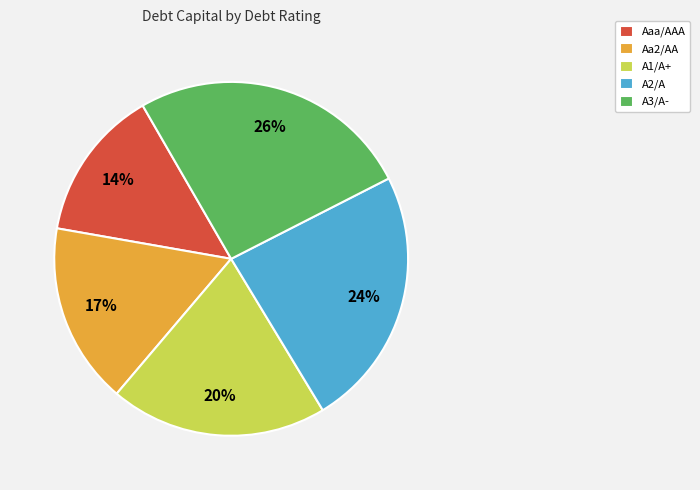

How many segments does this pie chart have?

5